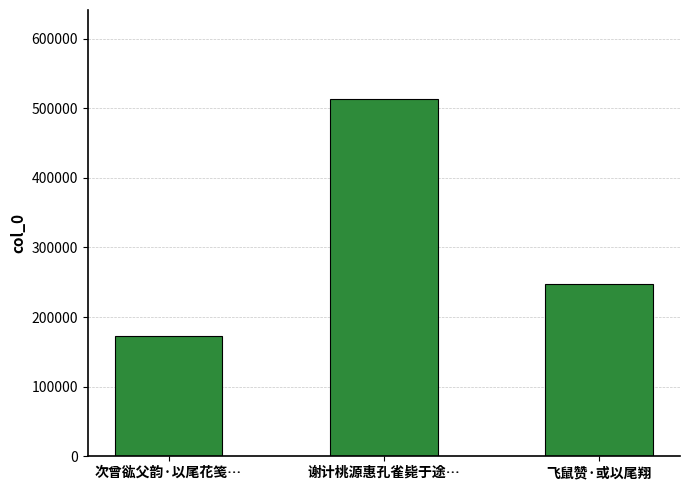

Rank the categories by value from lowest to highest.

次曾谹父韵·以尾花笺…, 飞鼠赞·或以尾翔, 谢计桃源惠孔雀毙于途…